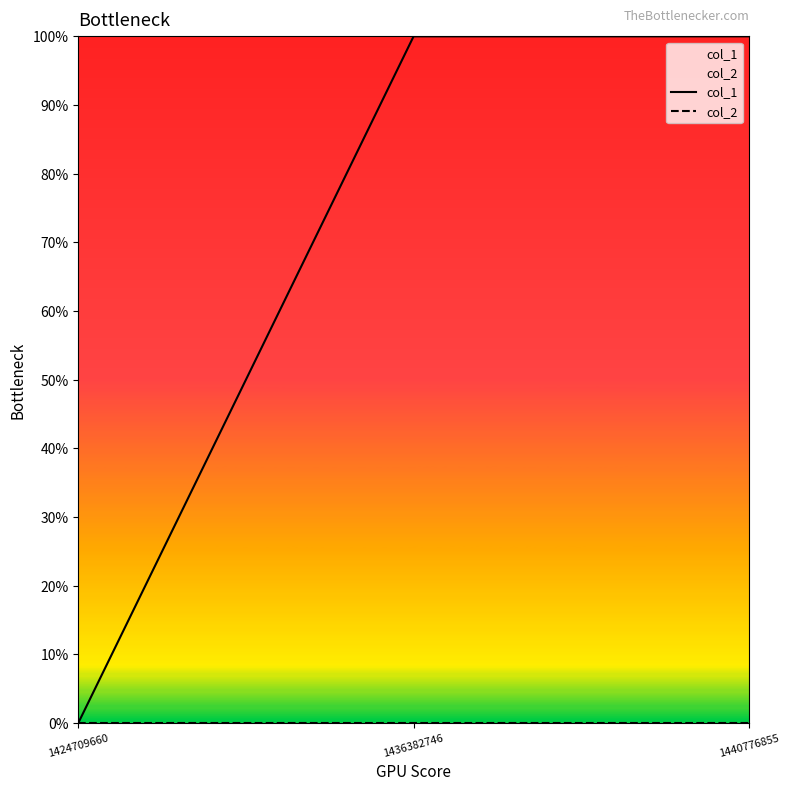

The col_1 series shows 1 at 1440776855. True or false?

False